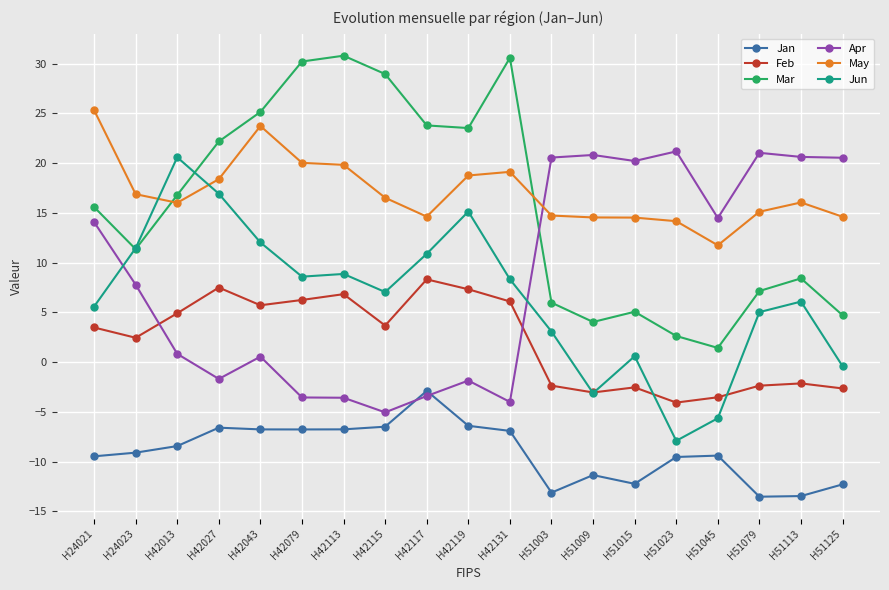

What is the difference between the maximum and minimum values in the Feb series?

12.4